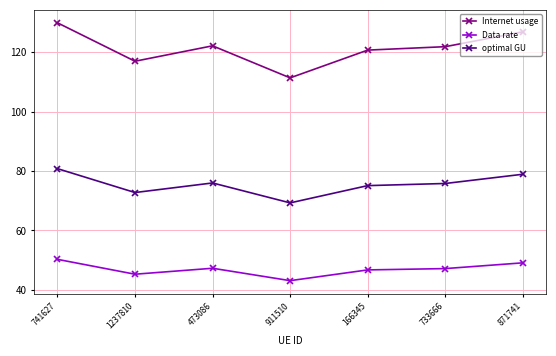

What is the spread (max minus min) of values at 1237810?

71.7